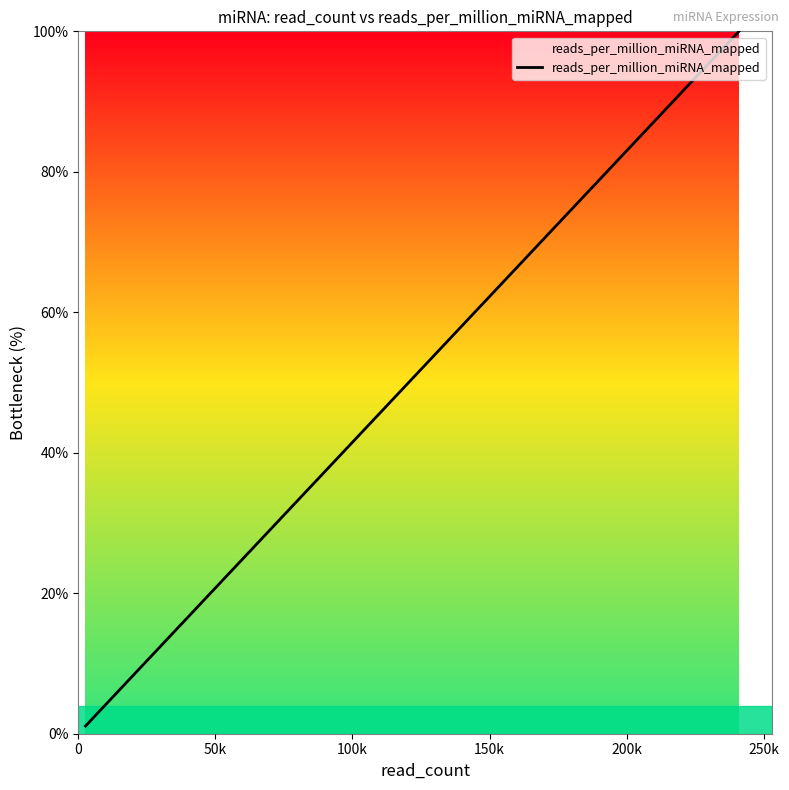

What is the difference between the maximum and minimum values?

98.9